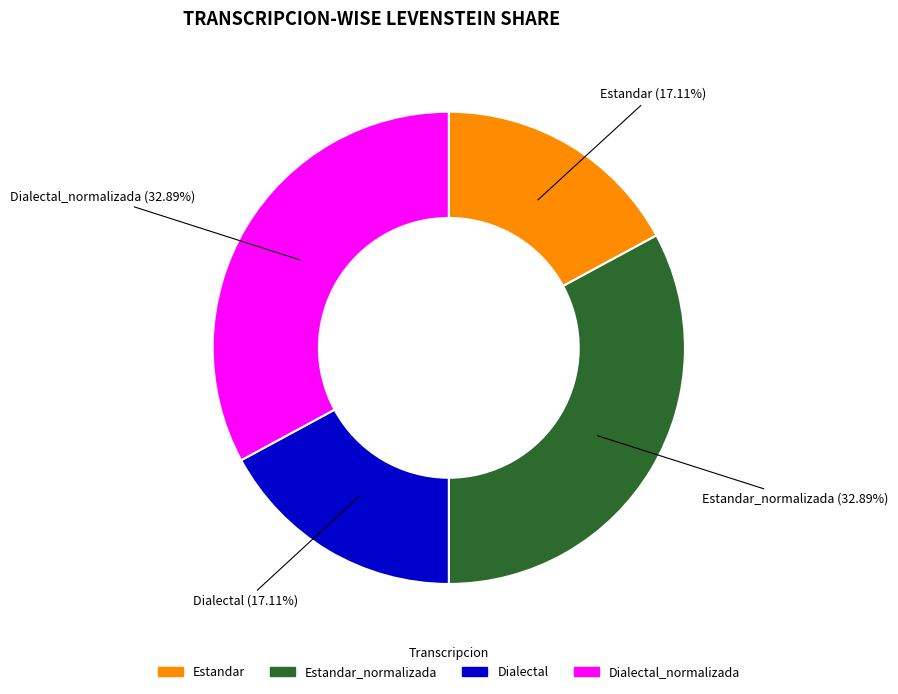

Is there any slice that represents more than half of the pie?

No